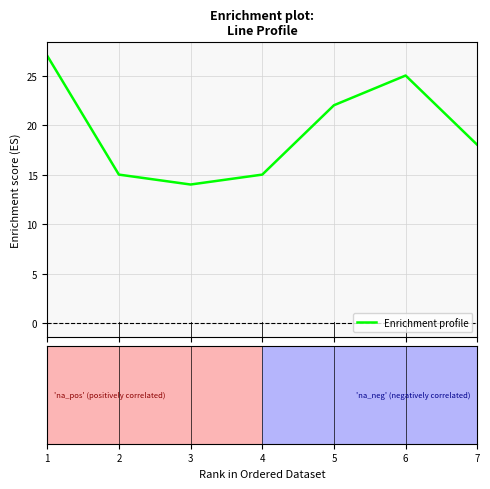

How many interior local peaks (higher than both neighbors) does the data have?

1